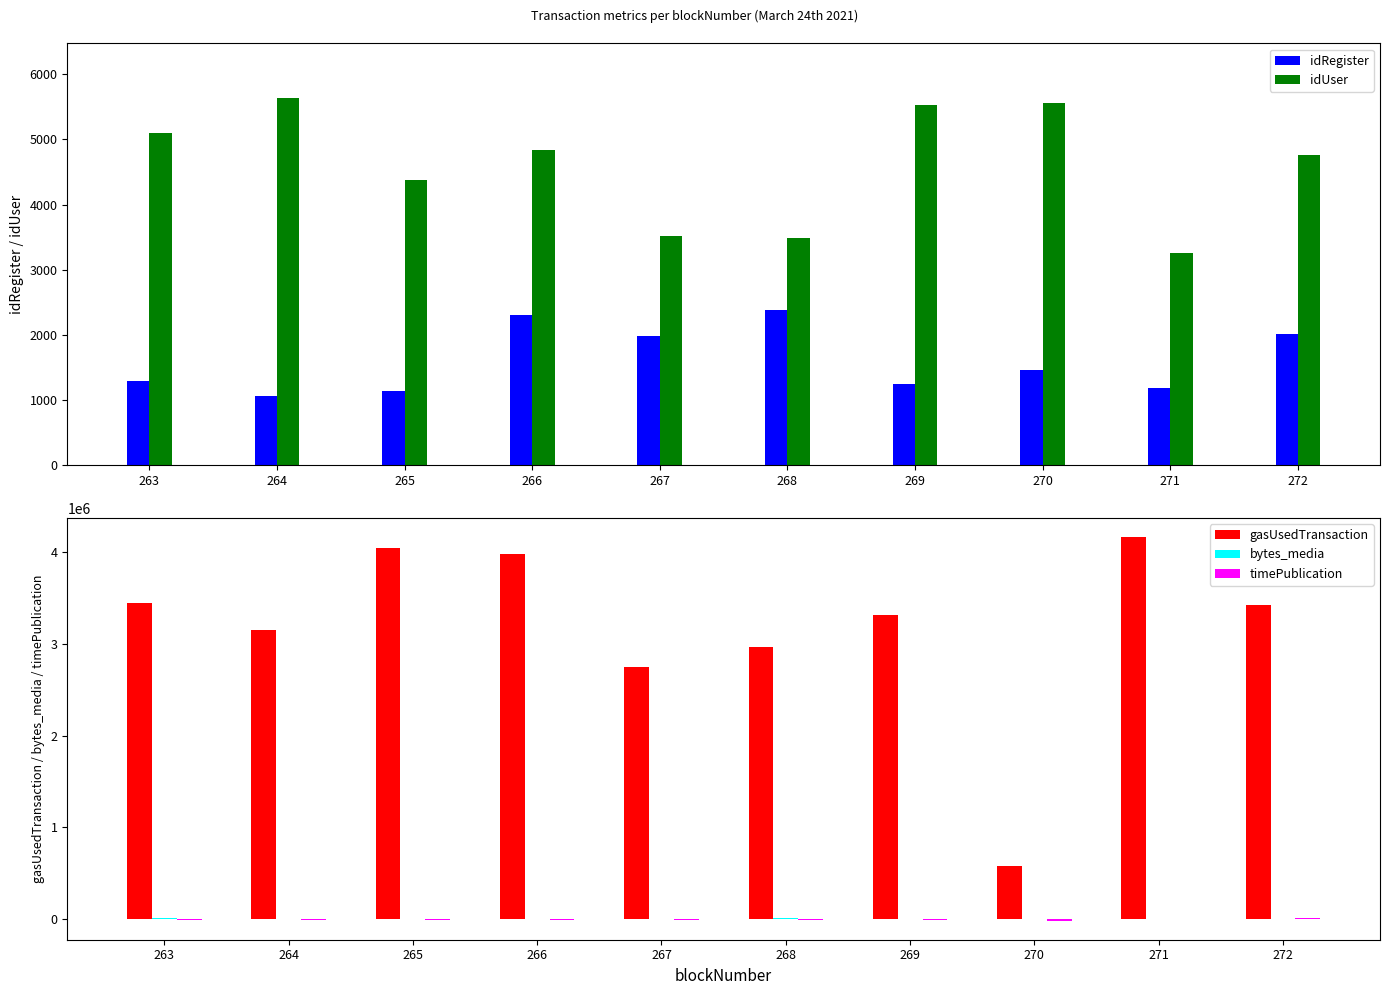

Which series has the largest total across all categories?

gasUsedTransaction